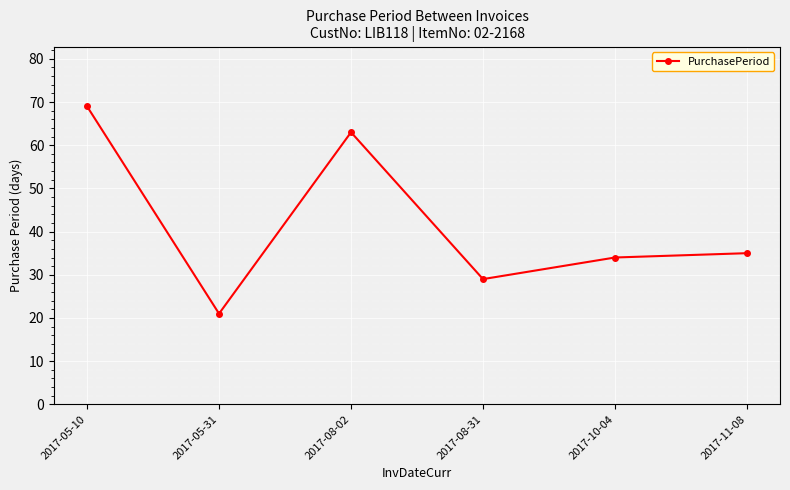

Reading left to right, what are all the values shown in this chart?

69	21	63	29	34	35